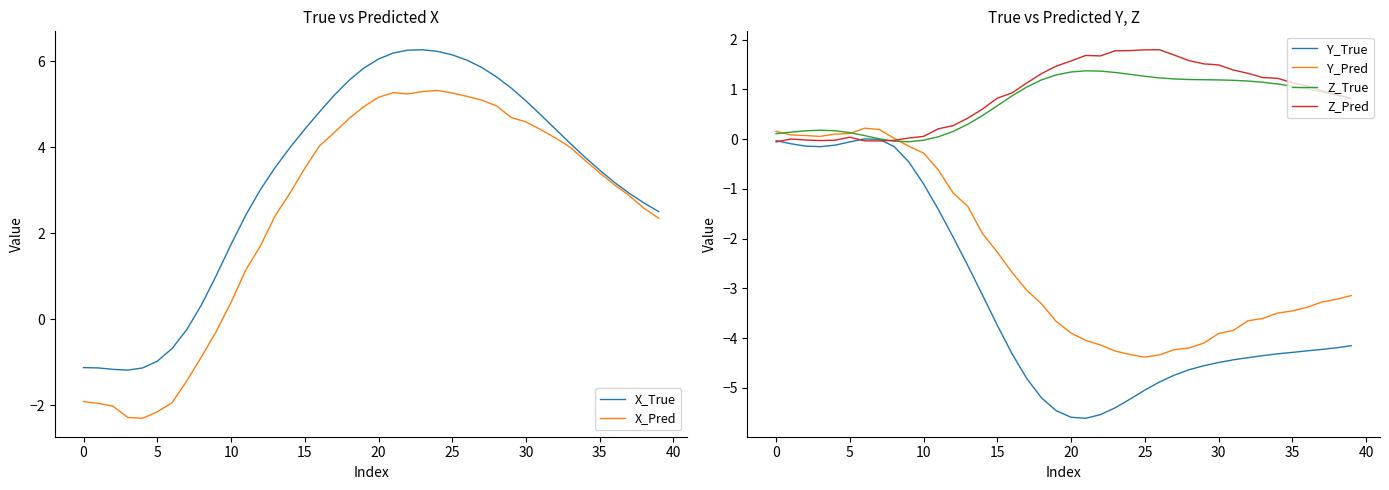

True or false: Y_True and Y_Pred cross at least once.

False